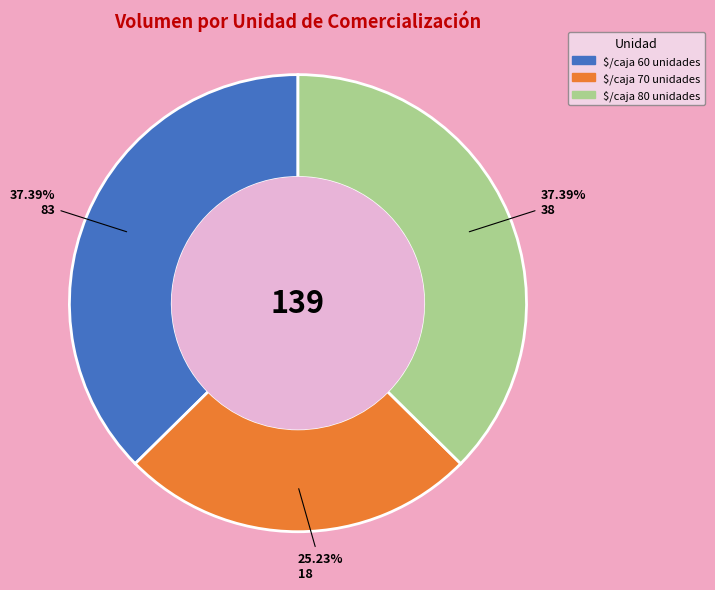

Does any single category account for the majority?

No